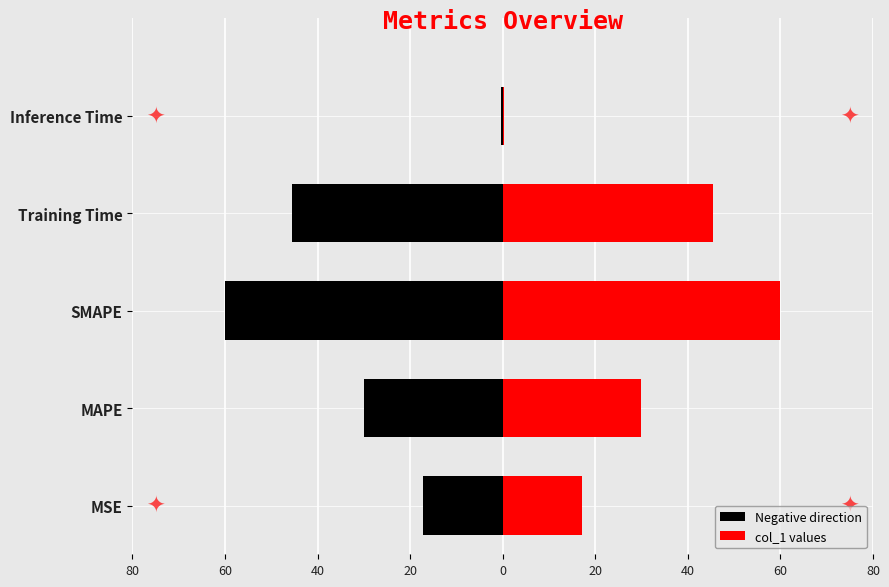

At which category does the chart reach its peak across all series?

SMAPE